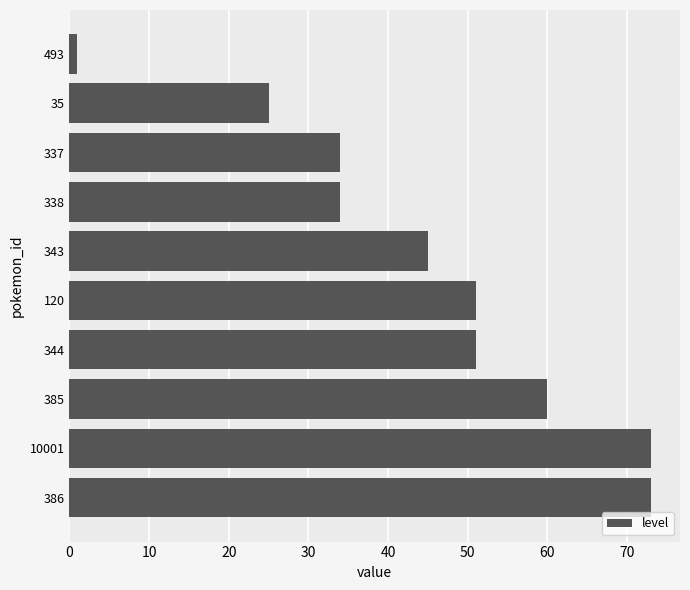

What is the minimum value shown in the chart?

1